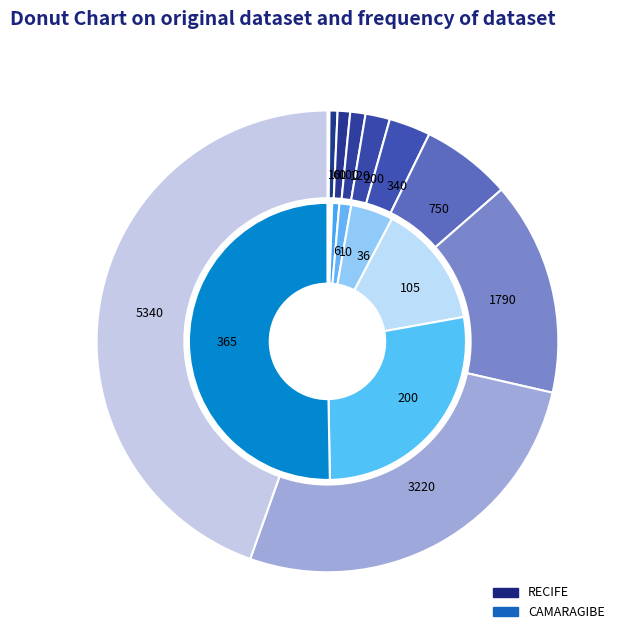

The 2020-04-11 slice represents 4% of the pie. True or false?

True